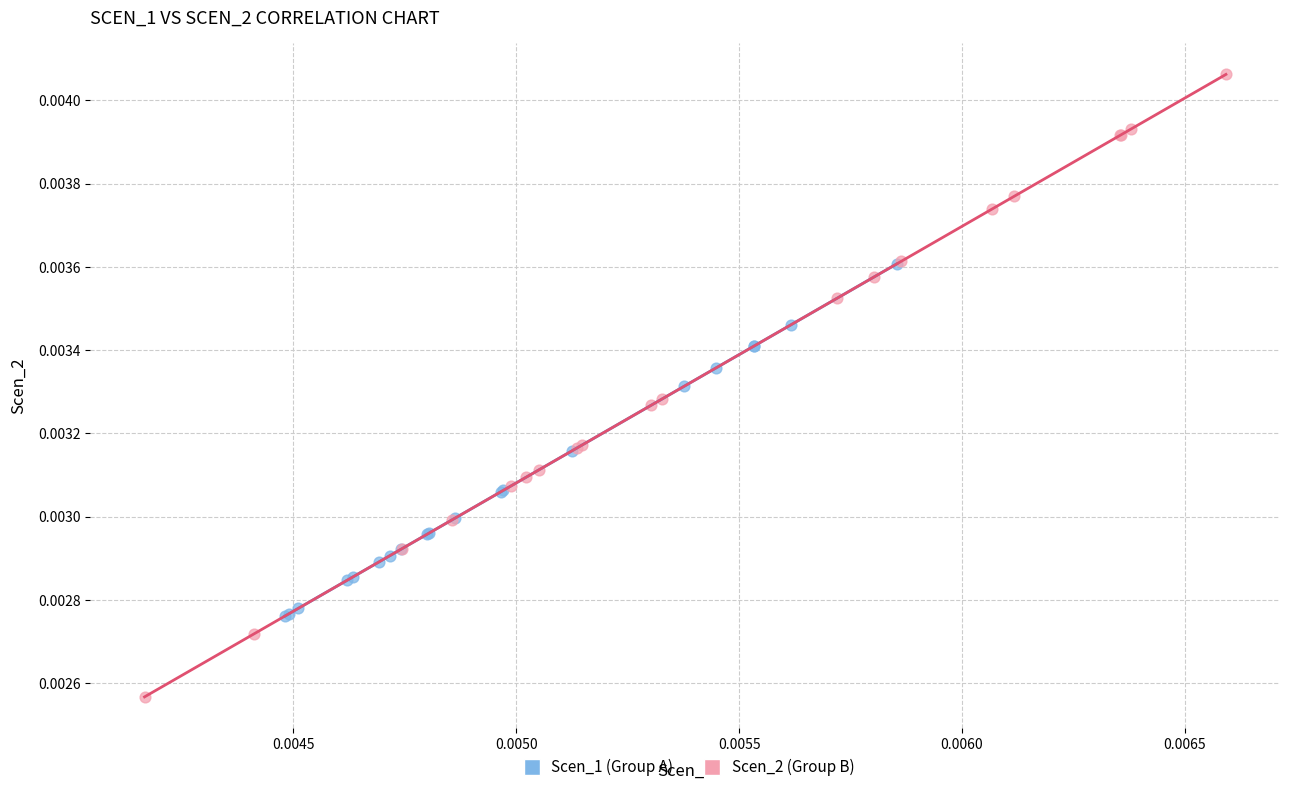

Which series reaches the maximum Y coordinate?

Scen_2 (Group B)